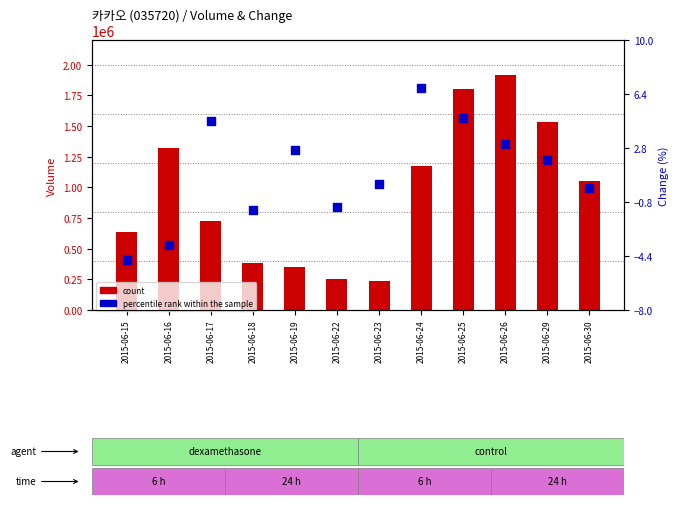

At how many categories does at least one series exceed 919756?

6